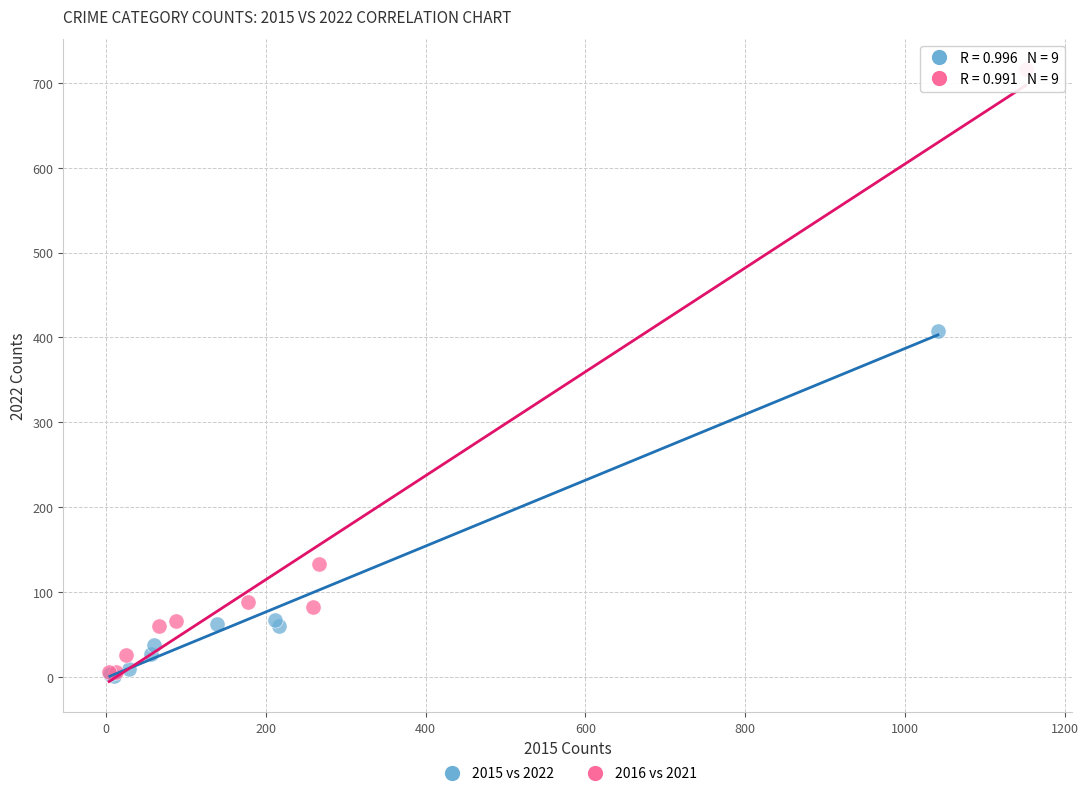

Which series has the largest Y range (max minus min)?

2016 vs 2021